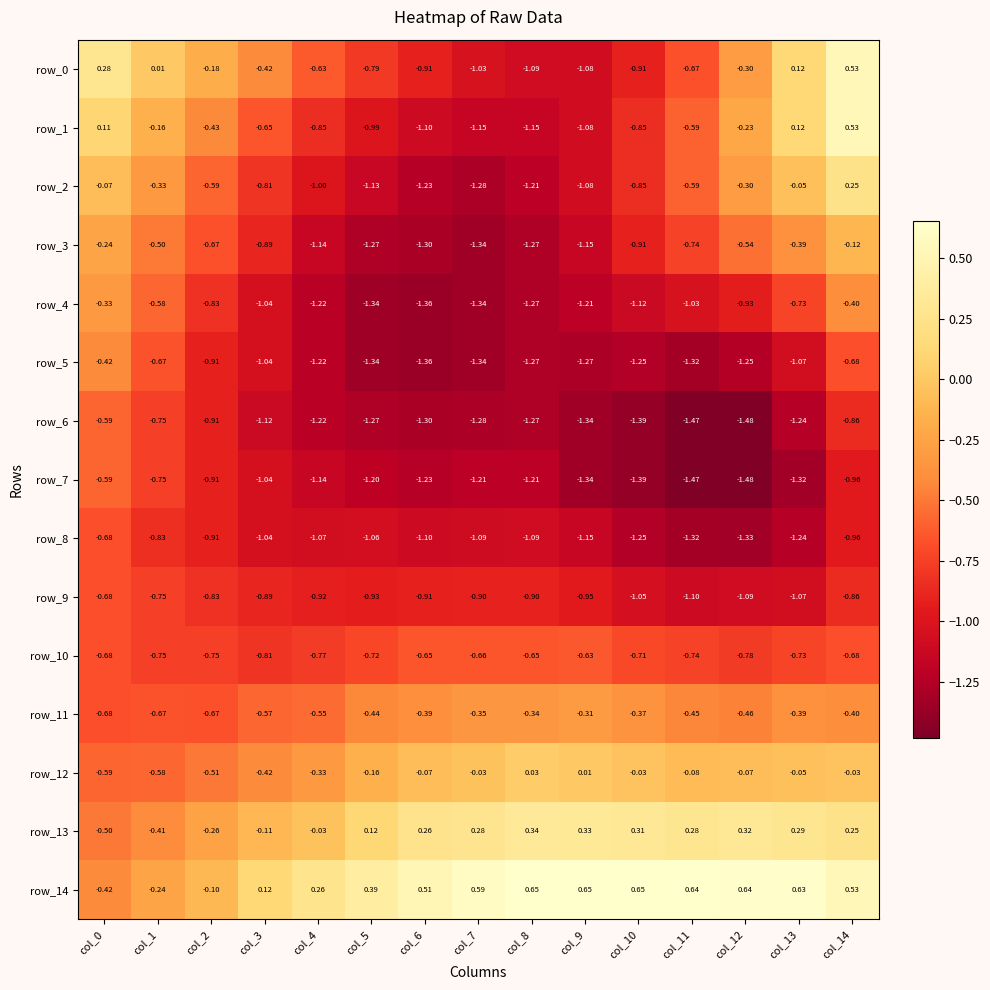

Is the value of row_7 at col_14 greater than the value of row_8 at col_2?

No